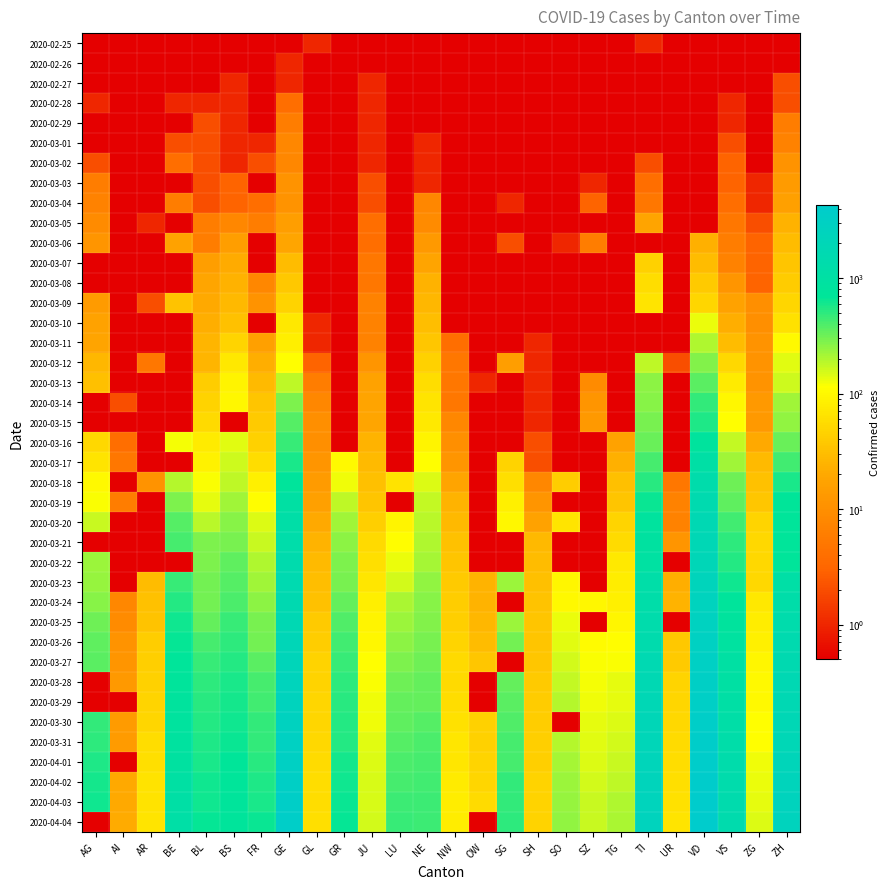

How many distinct data groups are displayed?

40